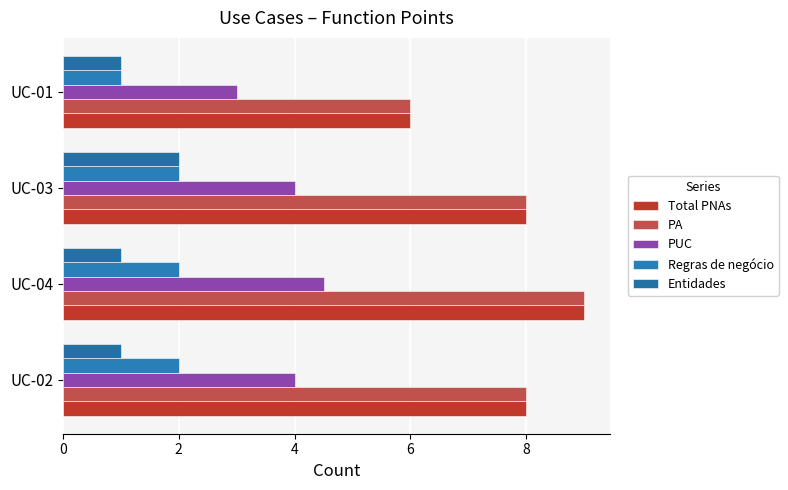

How many categories are shown in the chart?

4